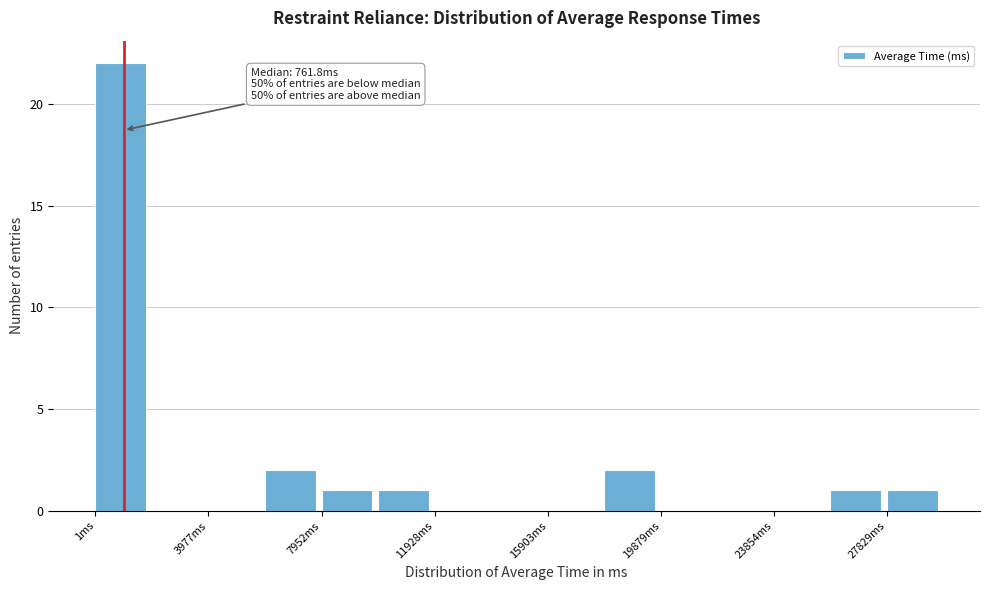

Around what value on the x-axis is the tallest bar? Give the approximate position of its centre, as read against the axis.

1000